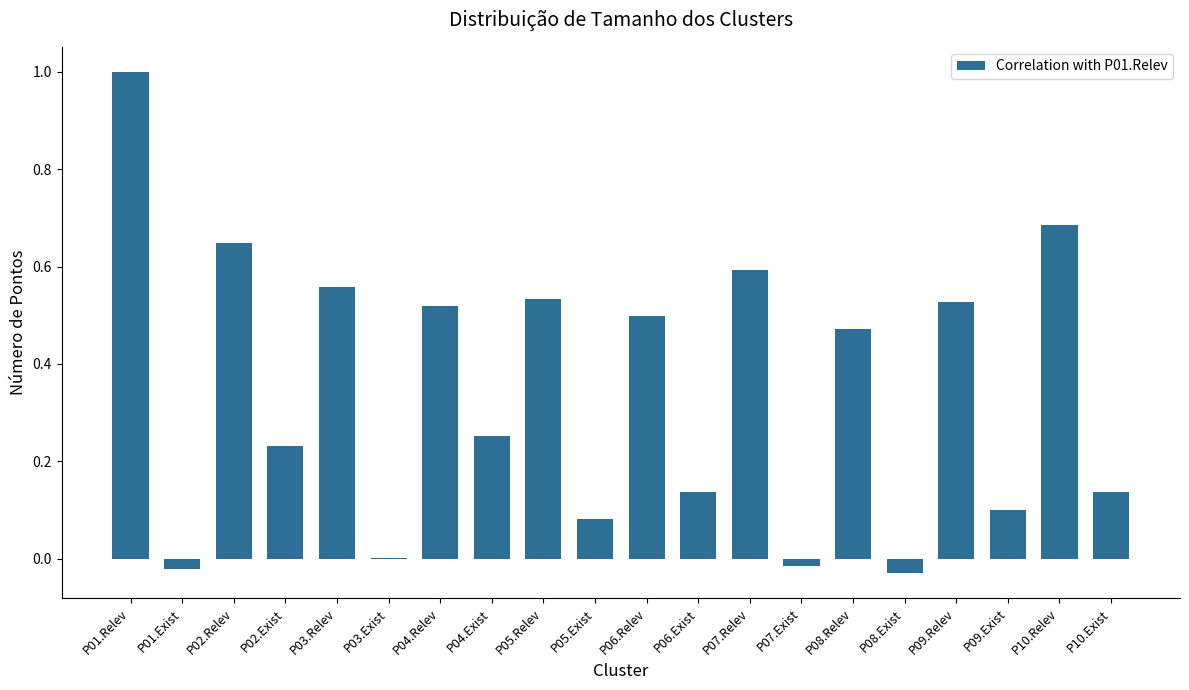

The chart shows a value of 0.5 at P08.Relev. True or false?

True